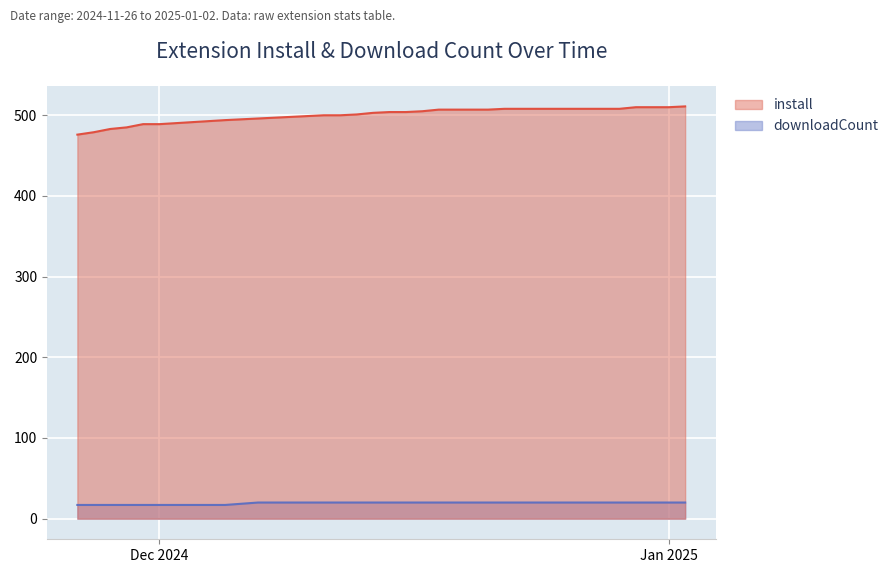

What is the minimum value shown in the chart?

17